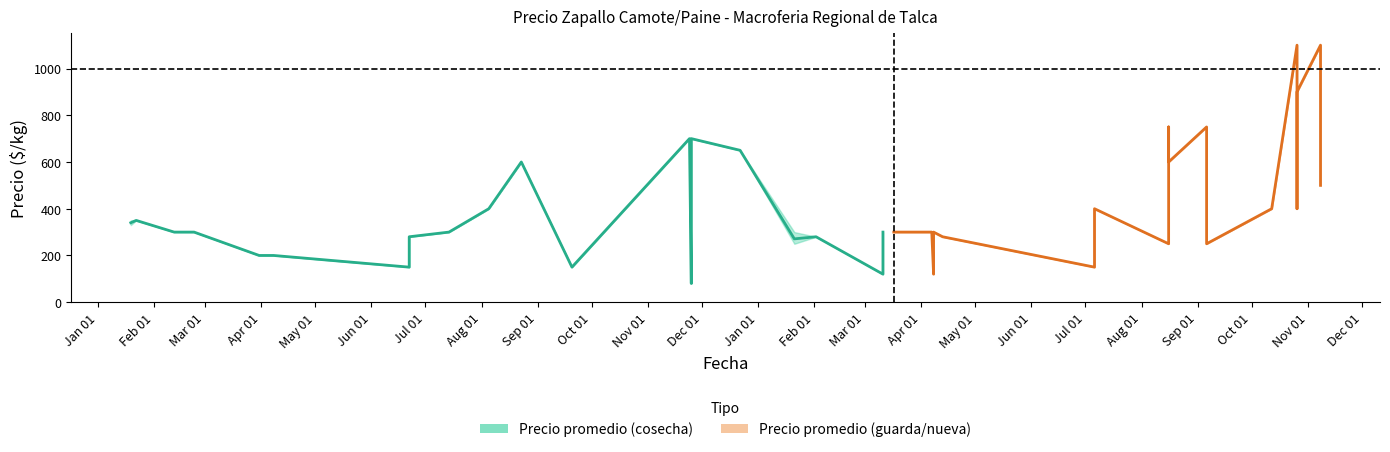

List the series in order of their peak value, highest first.

Precio promedio ponderado (guarda), Precio promedio ponderado (cosecha)